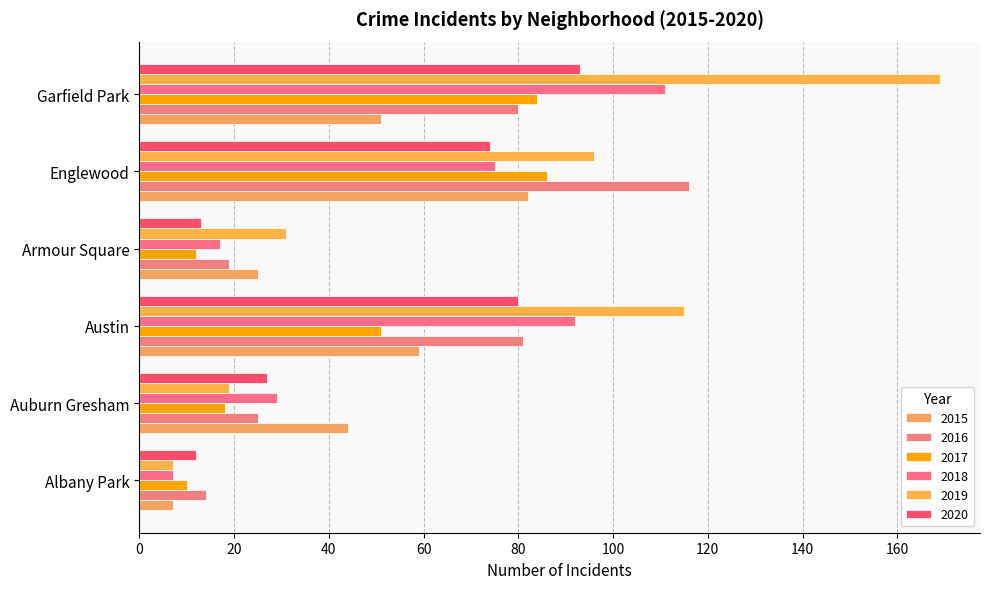

Reading left to right, what are all the values shown in this chart?

2015: Albany Park=7	Auburn Gresham=44	Austin=59	Armour Square=25	Englewood=82	Garfield Park=51
2016: Albany Park=14	Auburn Gresham=25	Austin=81	Armour Square=19	Englewood=116	Garfield Park=80
2017: Albany Park=10	Auburn Gresham=18	Austin=51	Armour Square=12	Englewood=86	Garfield Park=84
2018: Albany Park=7	Auburn Gresham=29	Austin=92	Armour Square=17	Englewood=75	Garfield Park=111
2019: Albany Park=7	Auburn Gresham=19	Austin=115	Armour Square=31	Englewood=96	Garfield Park=169
2020: Albany Park=12	Auburn Gresham=27	Austin=80	Armour Square=13	Englewood=74	Garfield Park=93